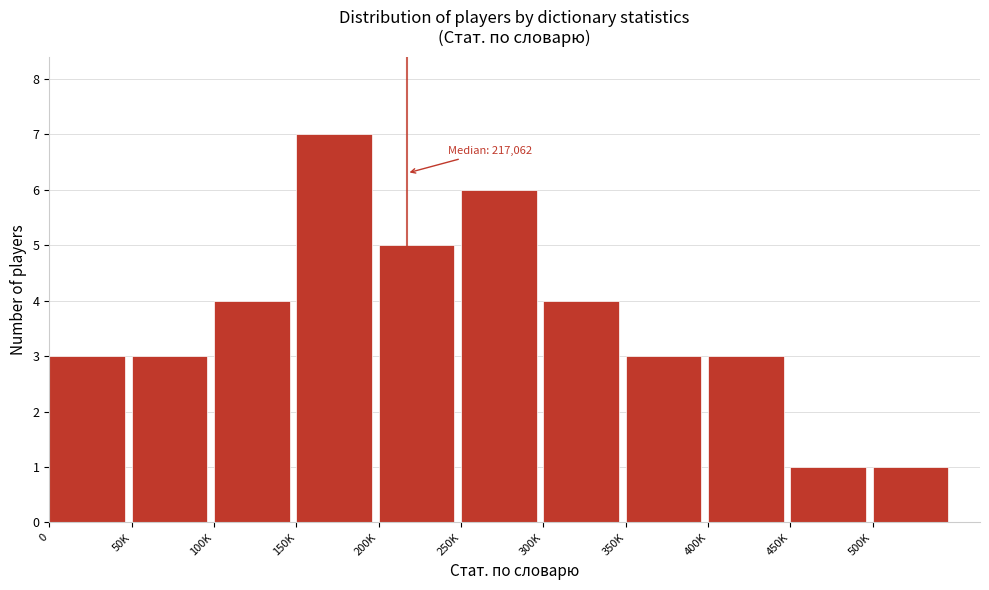

Reading left to right, transcribe all the data shown in this chart.

3	3	4	7	5	6	4	3	3	1	1